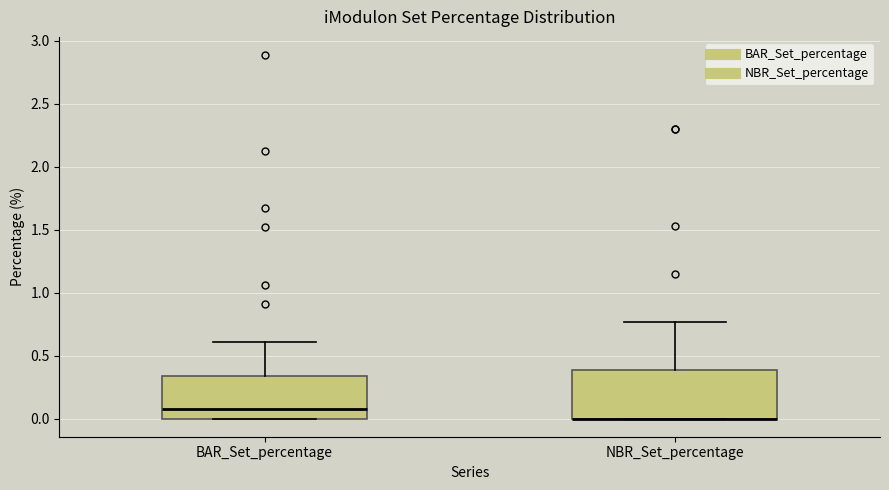

Where does the median line of the box for BAR_Set_percentage sit on the y-axis? The values are not printed on the chart, so give them approximately, as read against the axis.

0.10